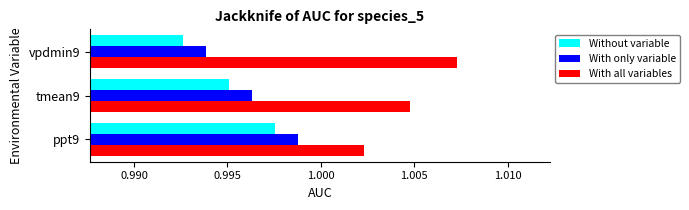

What is the sum of all With only variable values?

3.0